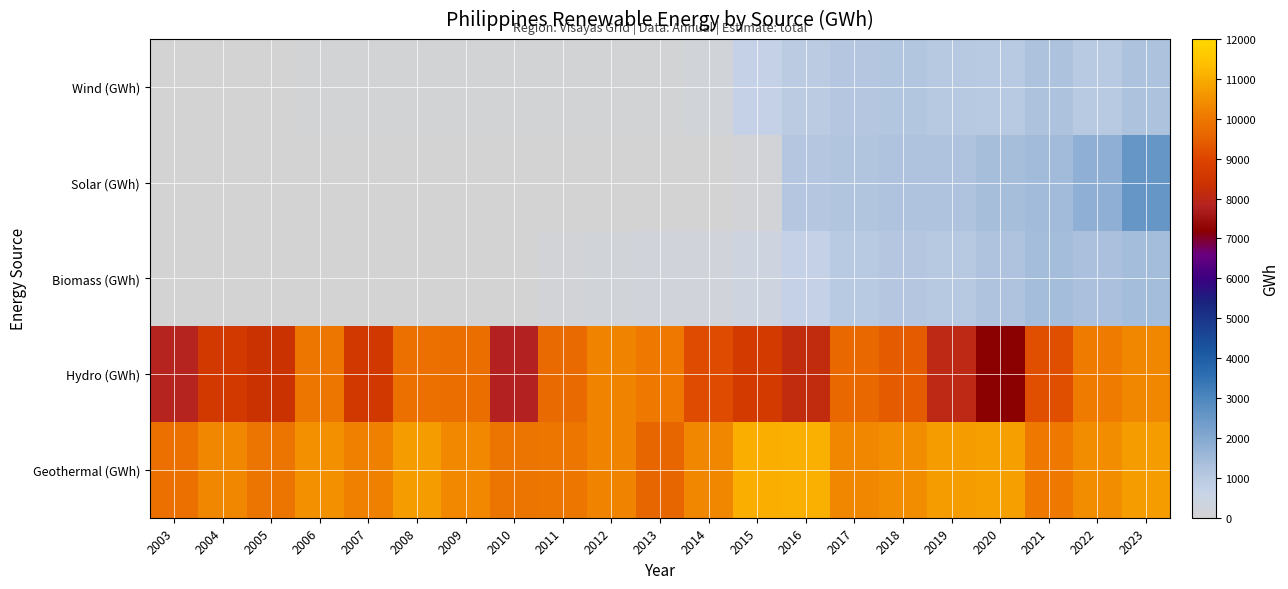

At 2009, list the series in order from largest to smallest.

Geothermal (GWh), Hydro (GWh), Wind (GWh), Biomass (GWh), Solar (GWh)